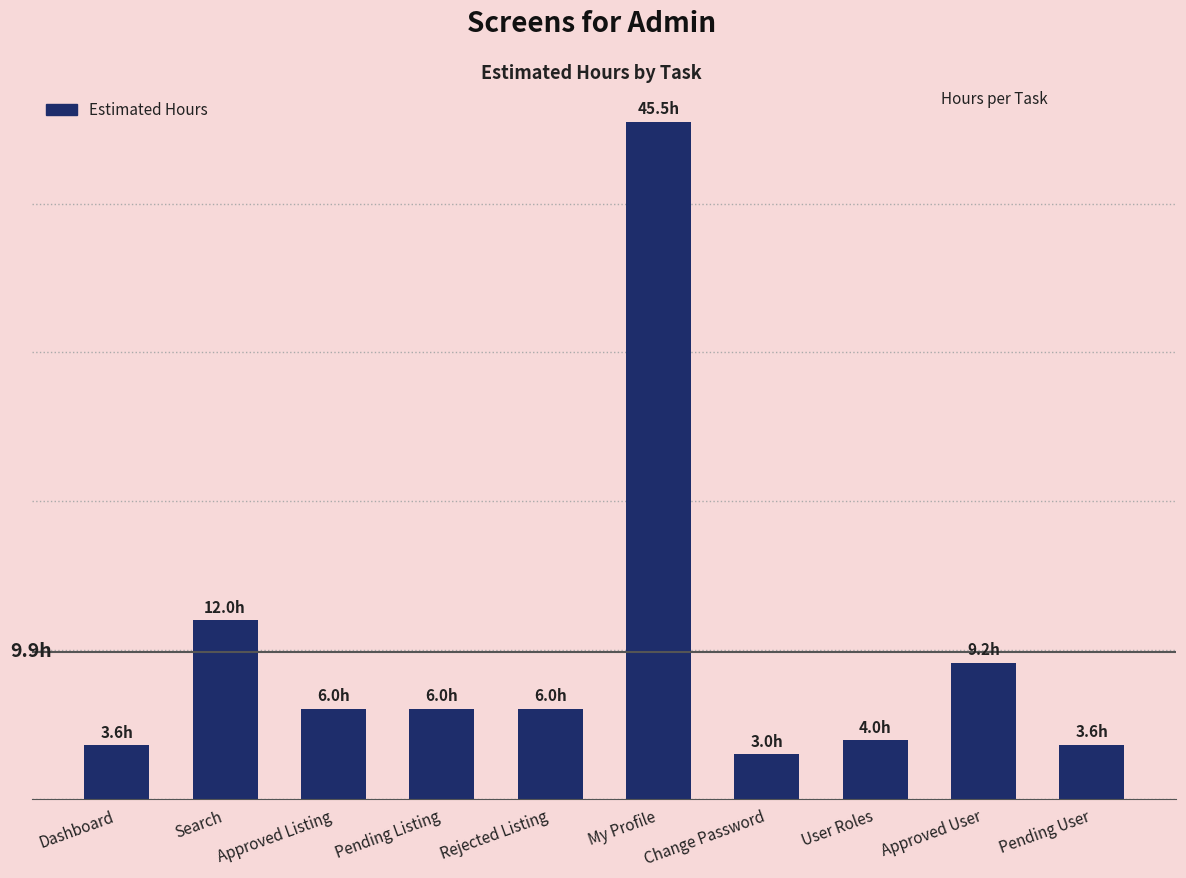

What is the minimum value shown in the chart?

3.0